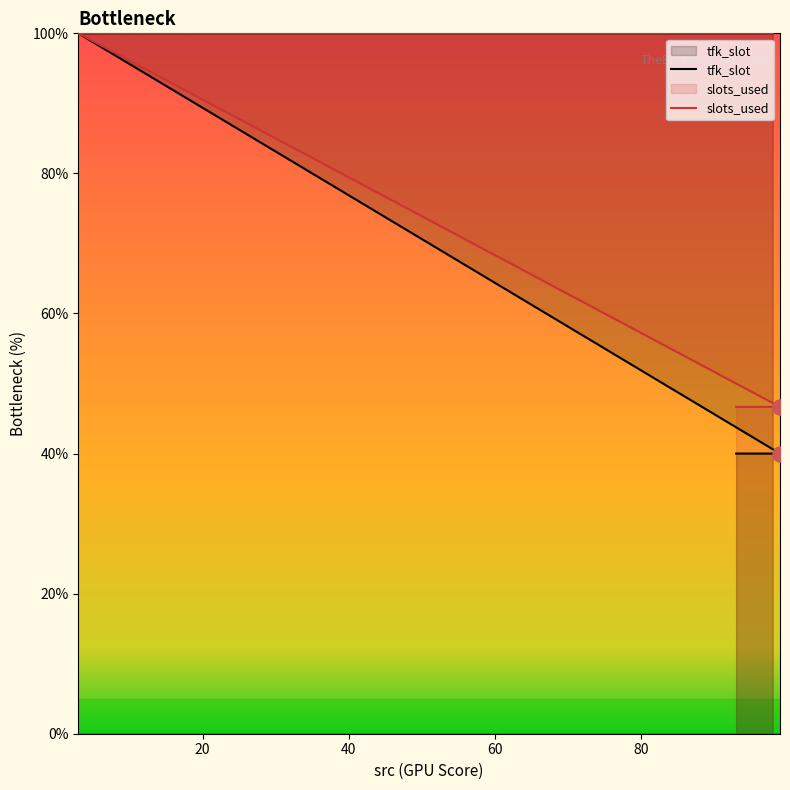

Which series contains the highest Y value?

tfk_slot